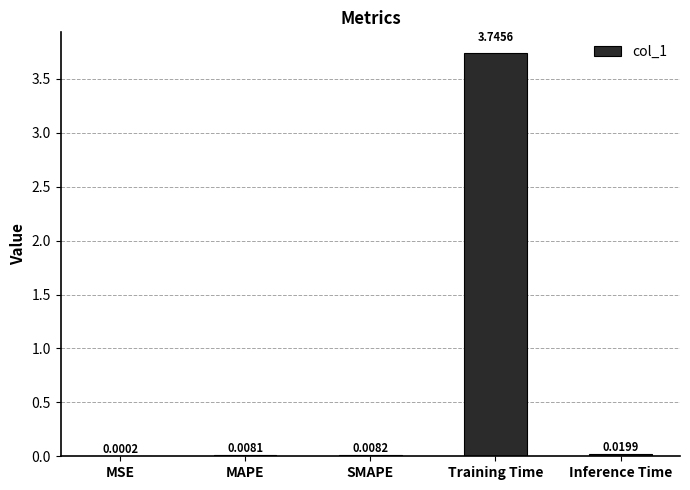

At which label is the value closest to 1?

Inference Time